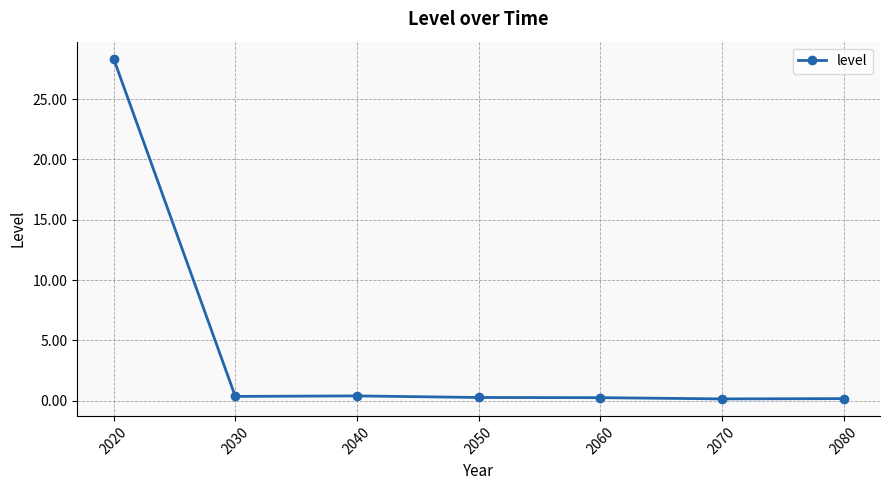

The chart shows a value of 0.4 at 2030. True or false?

True